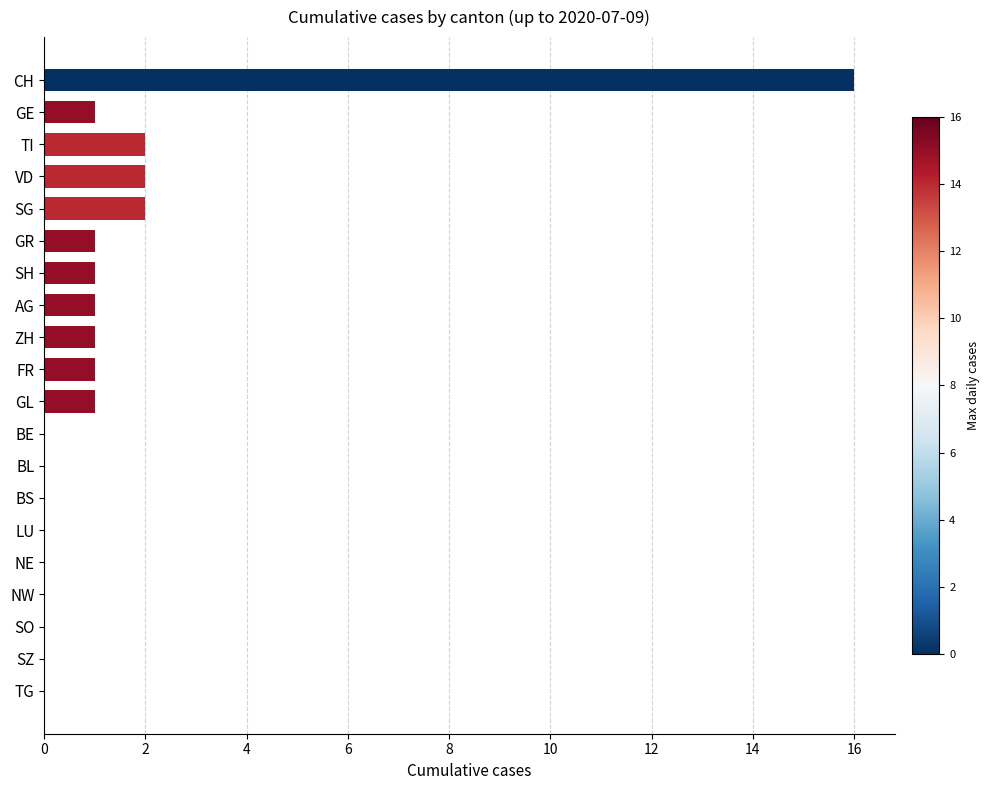

Is it true that the value at SO is -9?

False